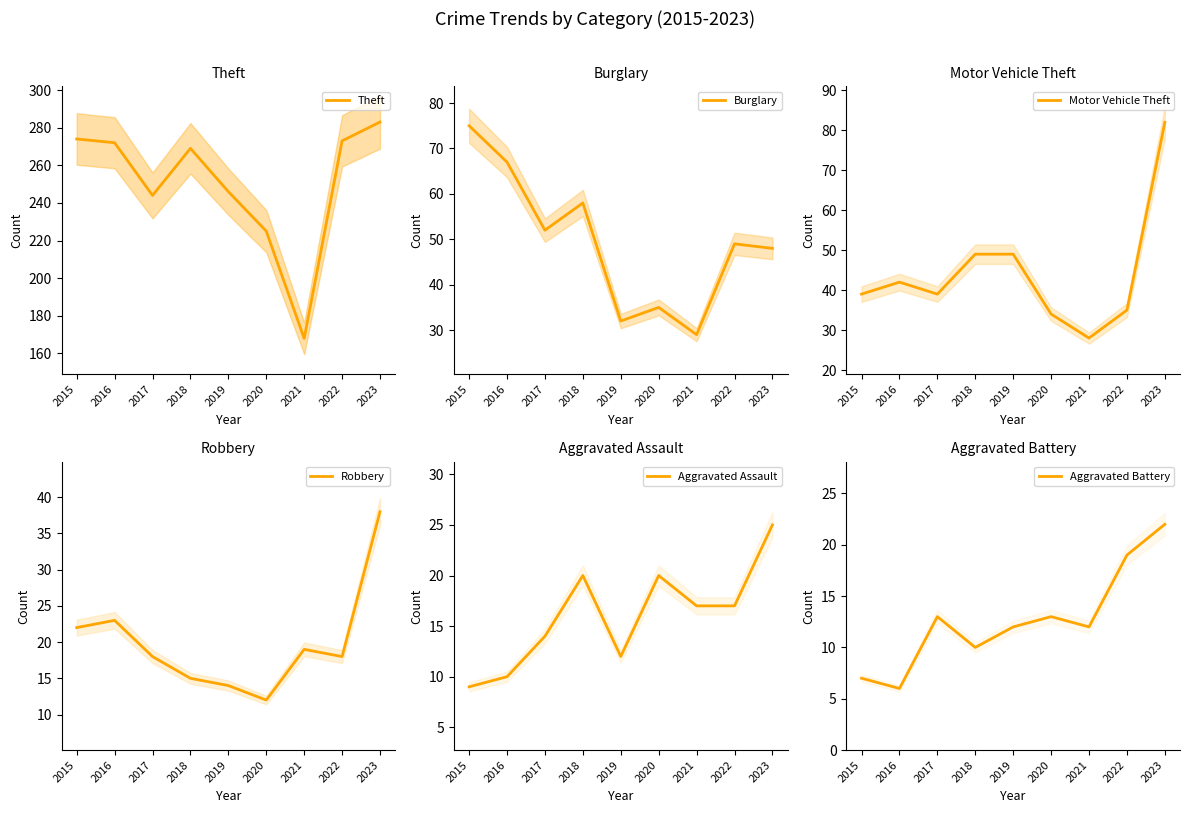

Rank the categories by Aggravated Assault value from lowest to highest.

2015, 2016, 2019, 2017, 2021, 2022, 2018, 2020, 2023